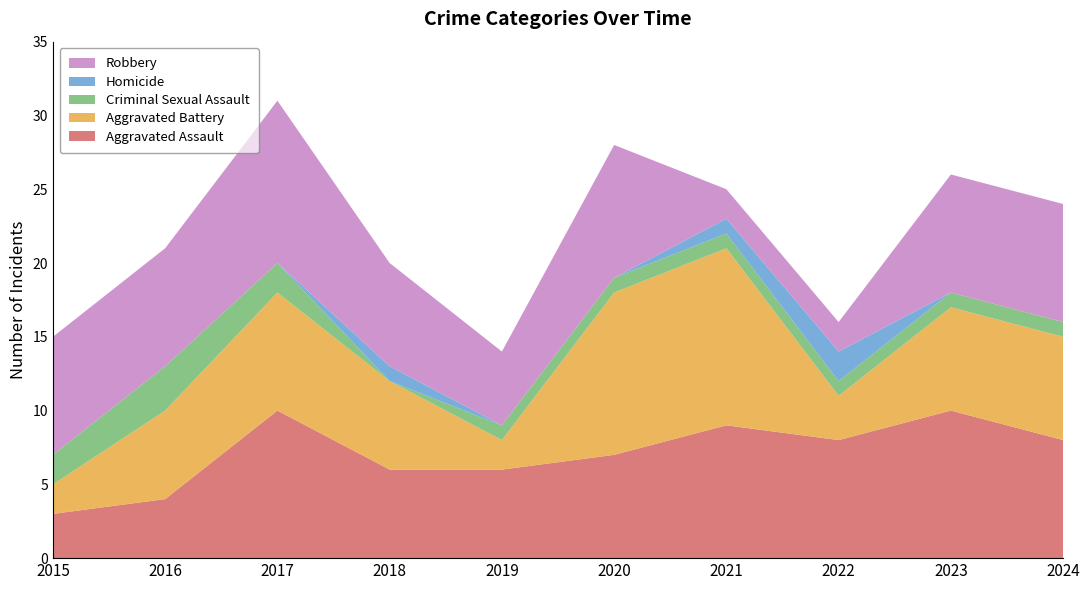

Reading right to left, list all the values displayed in this chart.

Aggravated Assault: 8	10	8	9	7	6	6	10	4	3
Aggravated Battery: 7	7	3	12	11	2	6	8	6	2
Criminal Sexual Assault: 1	1	1	1	1	1	0	2	3	2
Homicide: 0	0	2	1	0	0	1	0	0	0
Robbery: 8	8	2	2	9	5	7	11	8	8